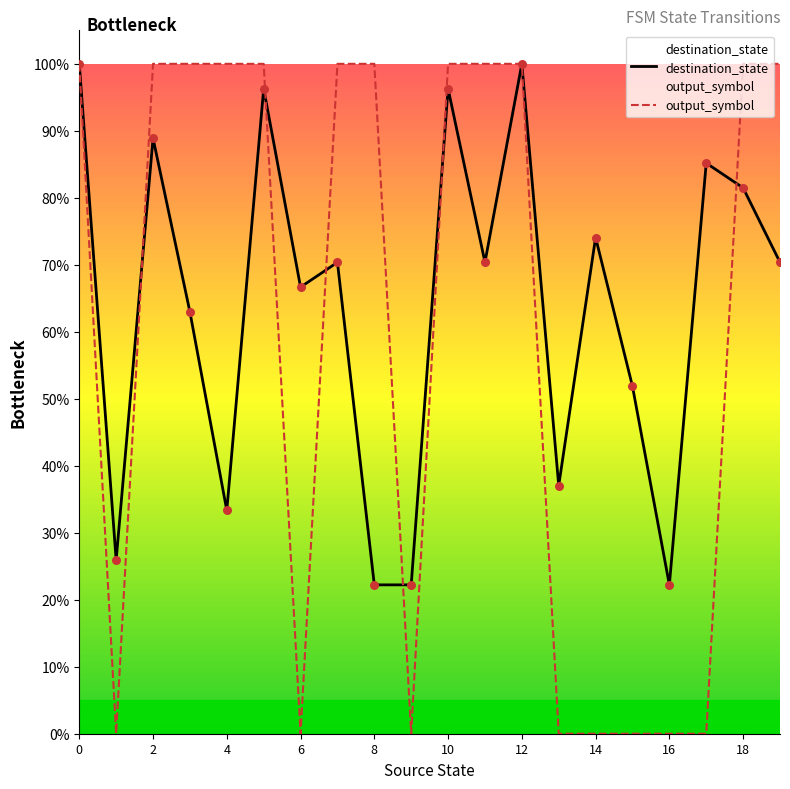

At how many categories does at least one series exceed 0?

20